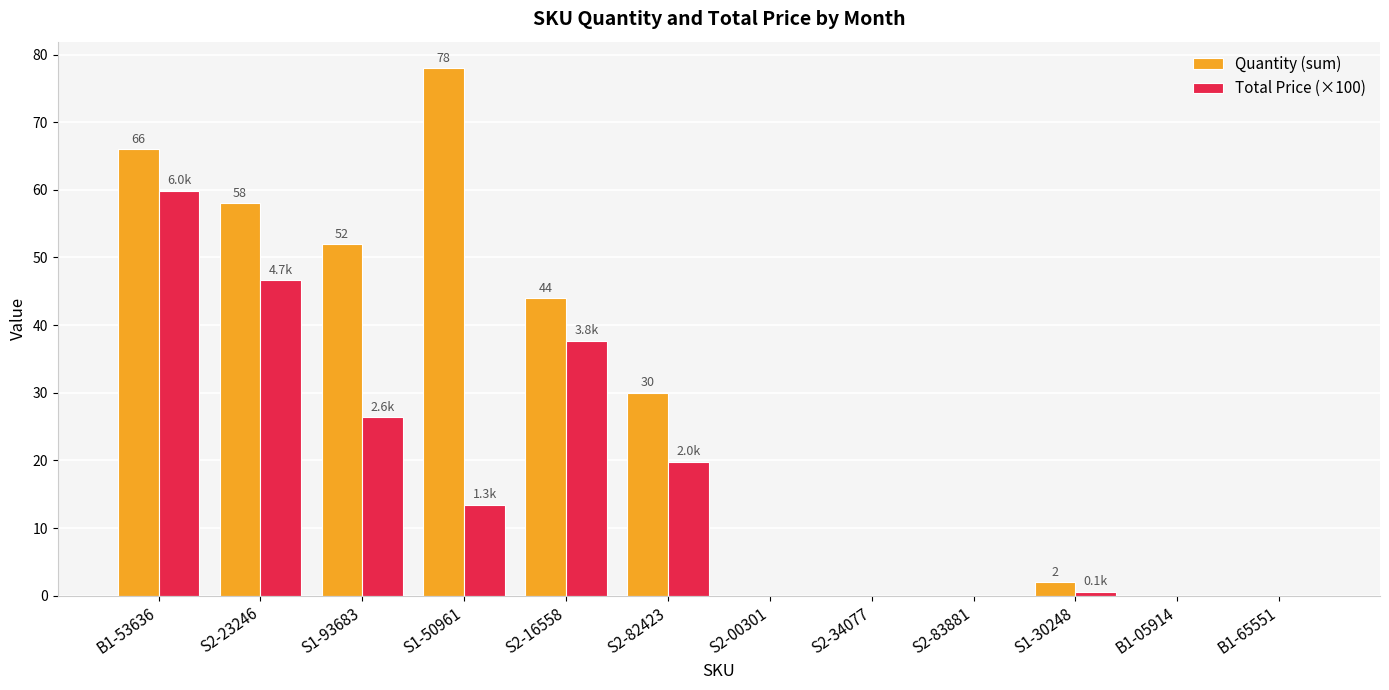

At which label does Quantity (sum) reach its peak?

S1-50961